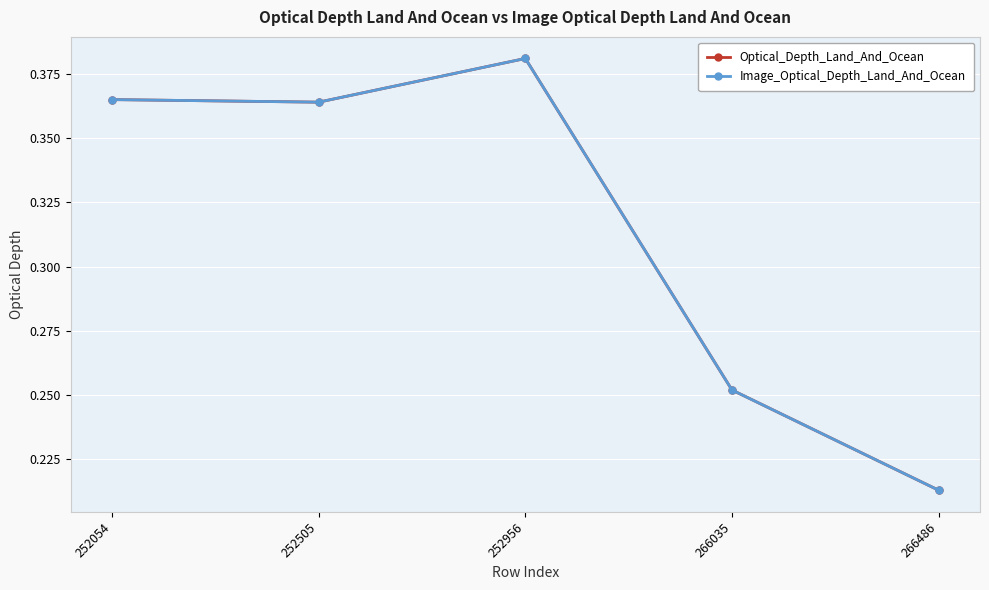

Does the chart have visible grid lines?

Yes